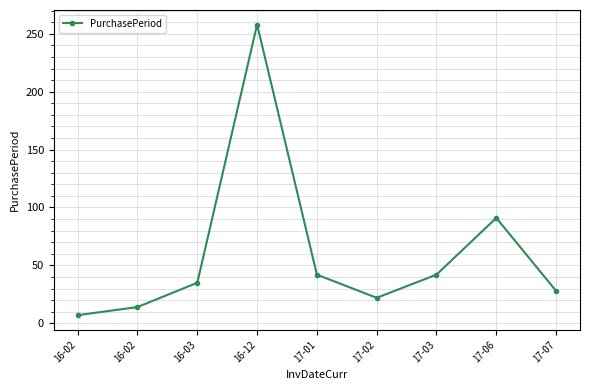

How many data points are less than 35?

4